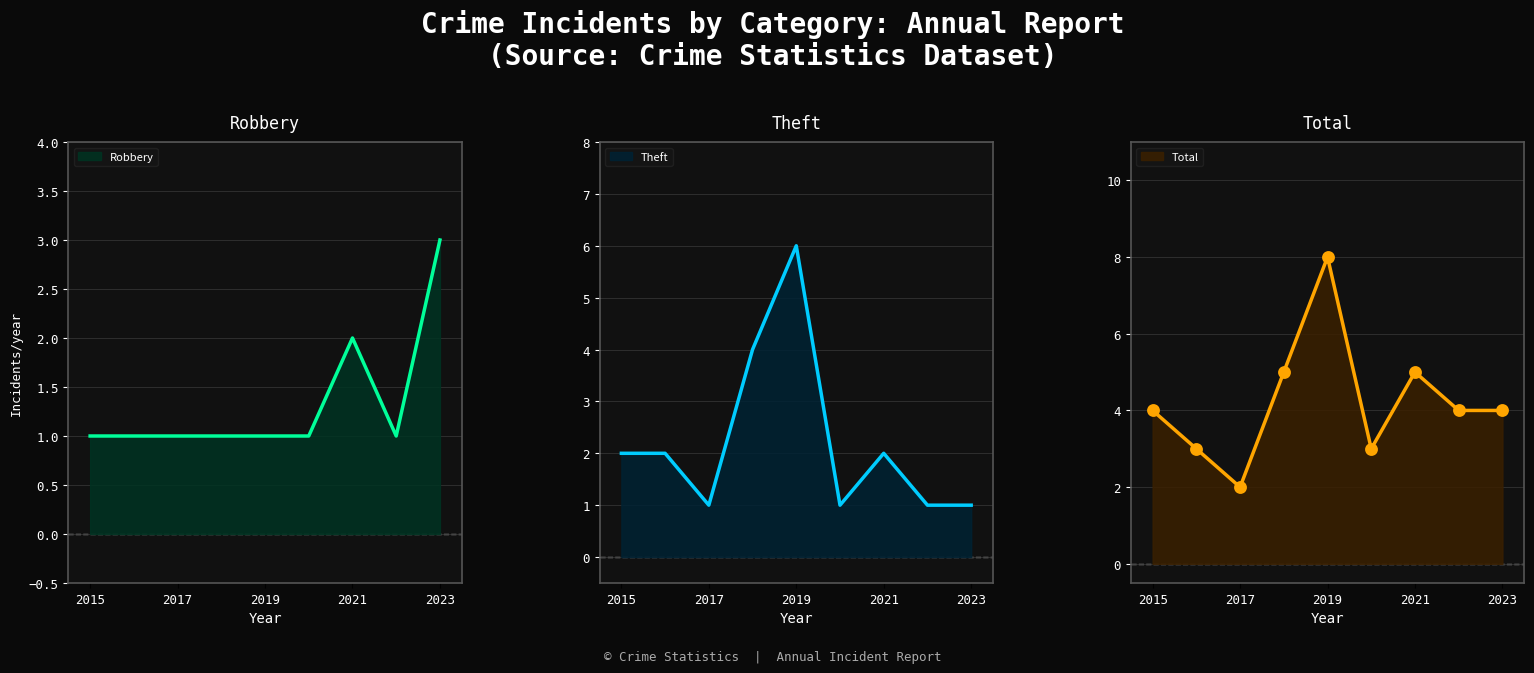

Which series has the largest total across all categories?

Total